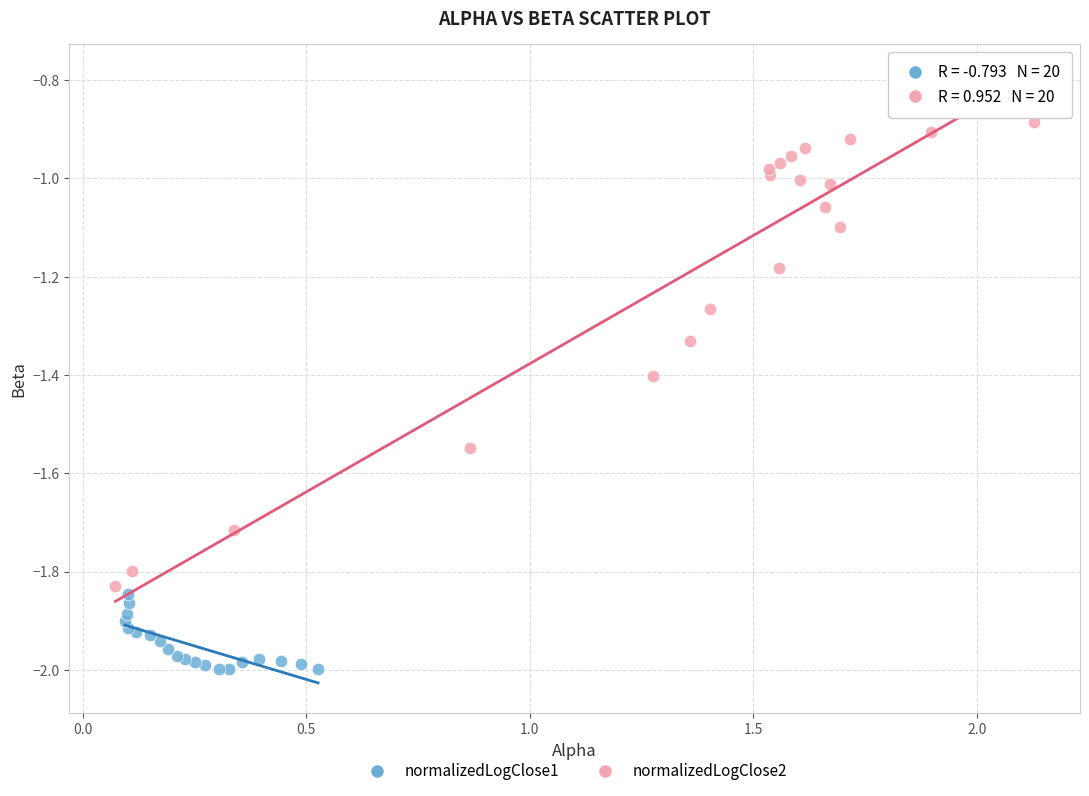

Which series reaches the minimum Y coordinate?

normalizedLogClose1